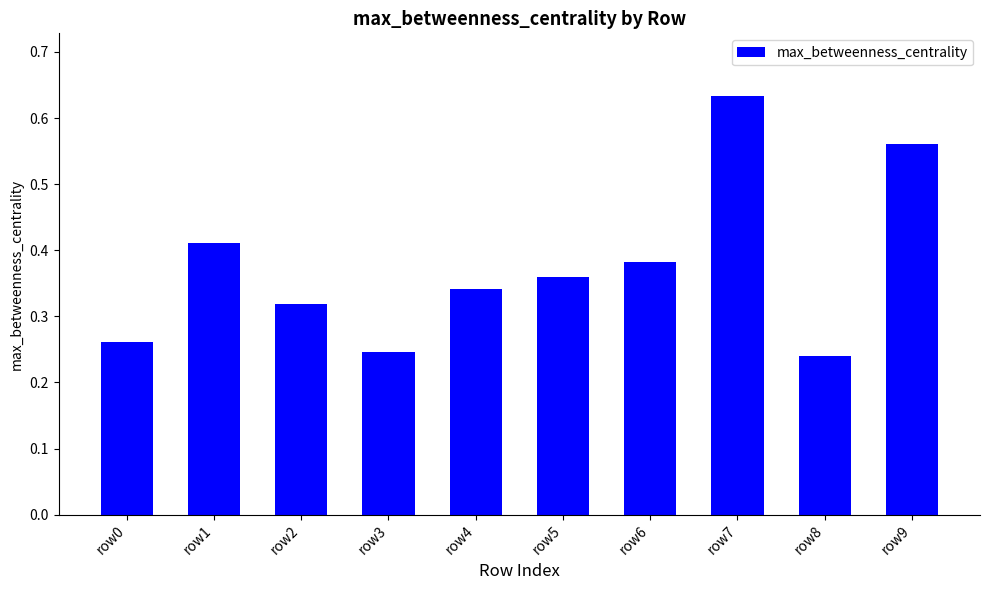

Which category has the highest value across all series?

row7